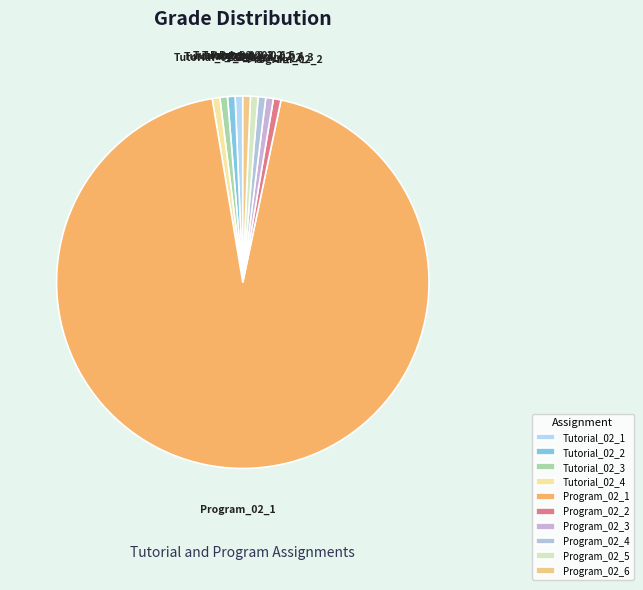

What is the majority slice?

Program_02_1